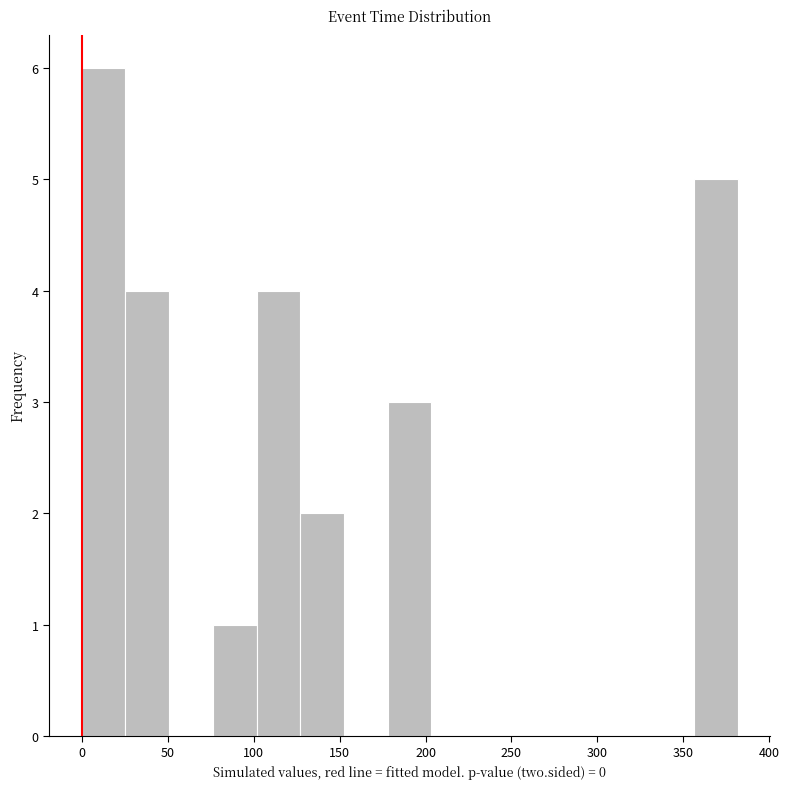

What is the height of the bar covering 355 to 380 on the x-axis? Neither the bar edges nor the heights are printed on the chart, so give them approximately, as read against the axes.

5